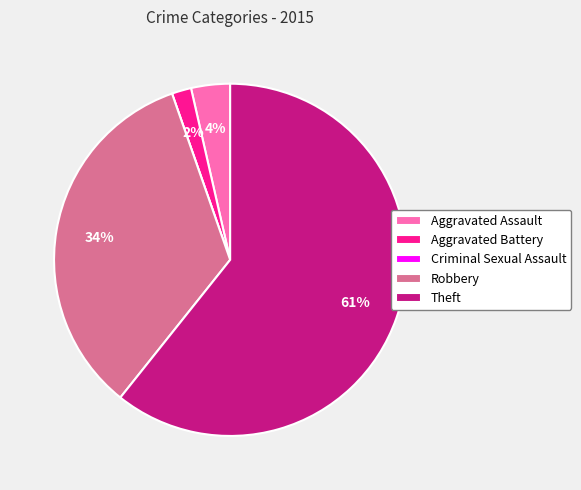

The Robbery slice represents 34% of the pie. True or false?

True